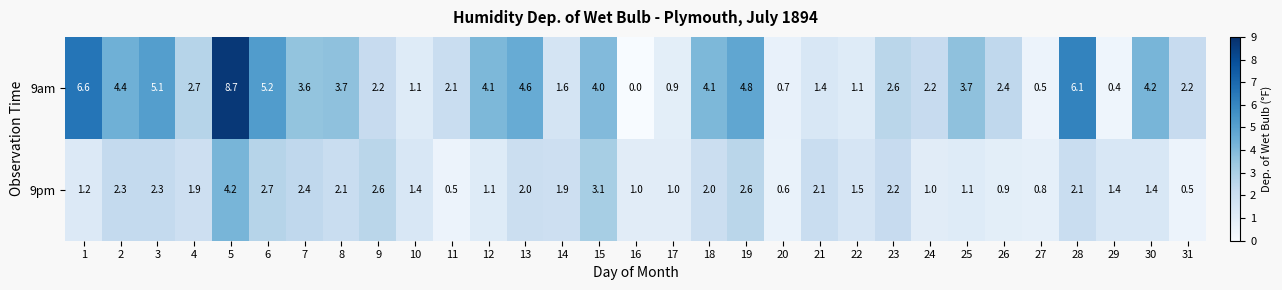

Is the value of 9pm at 22 greater than the value of 9am at 20?

Yes